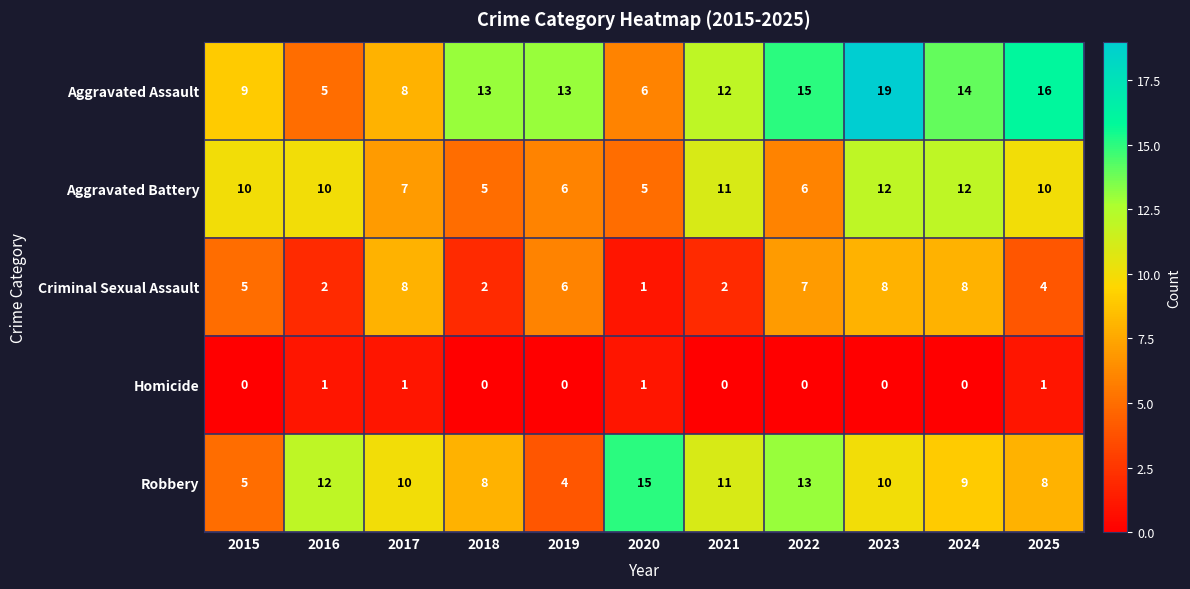

How many series are shown in this chart?

5